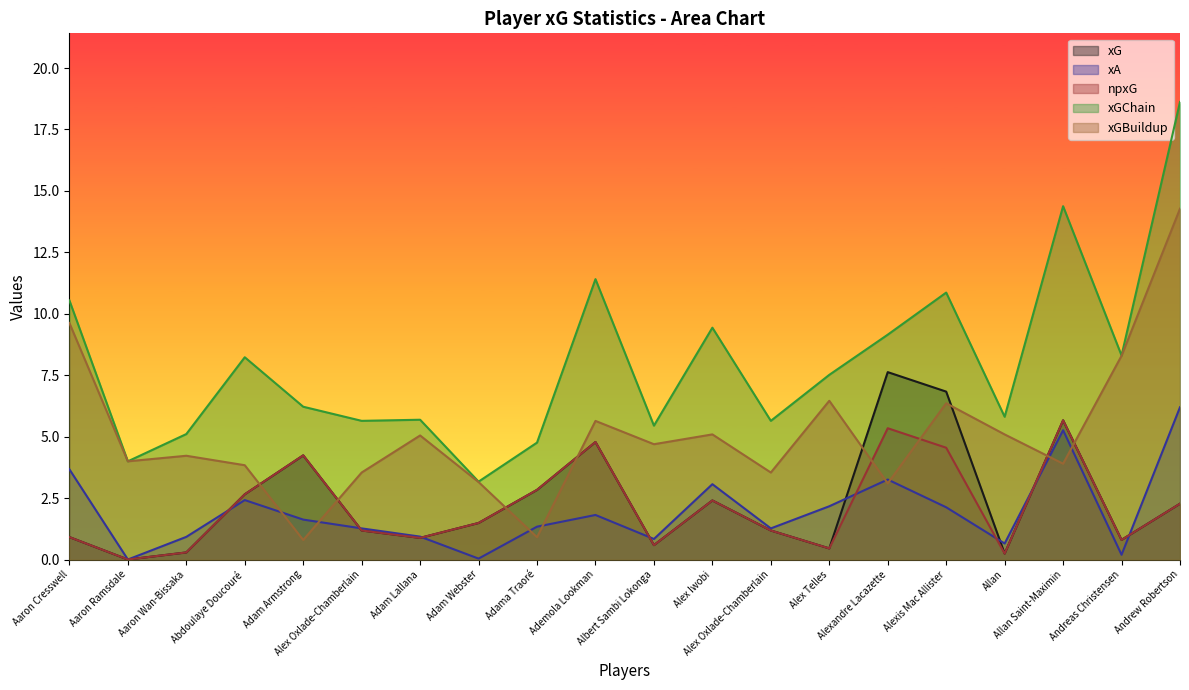

Count the number of data series in this chart.

5